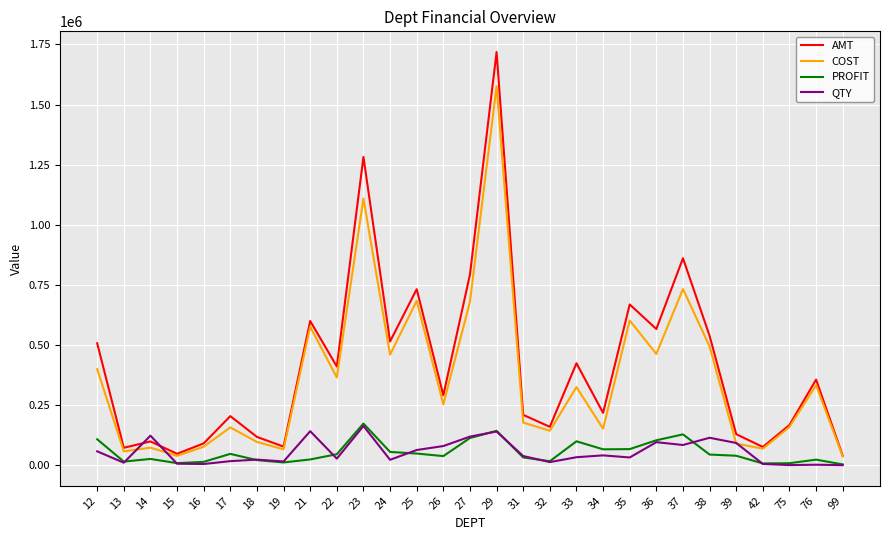

Between which two adjacent categories do AMT and QTY first intersect?

13 and 14